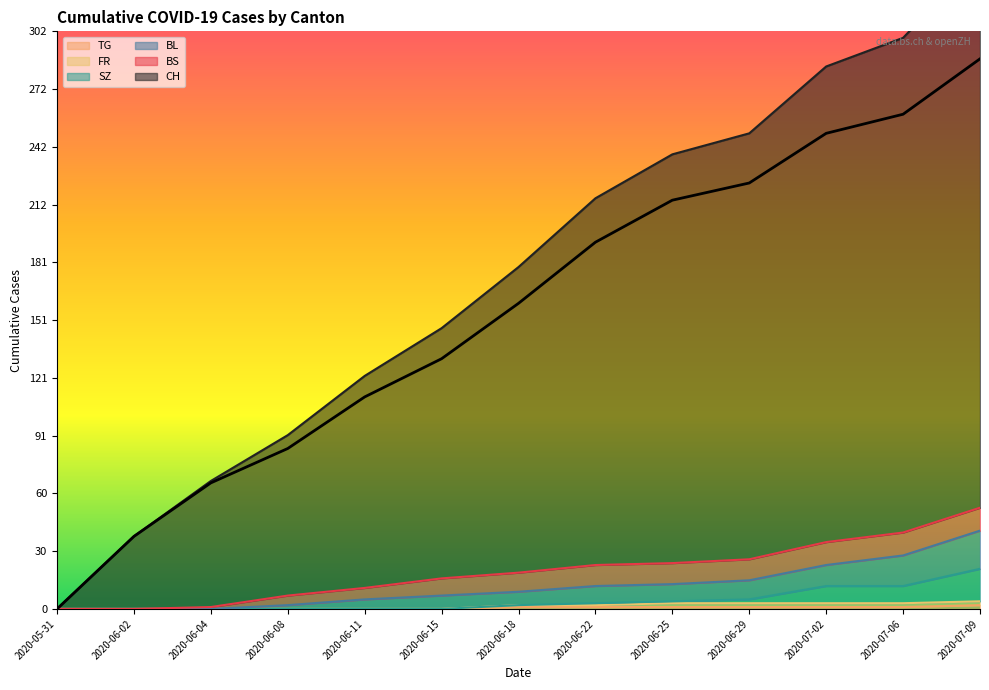

How many lines are shown in the chart?

5